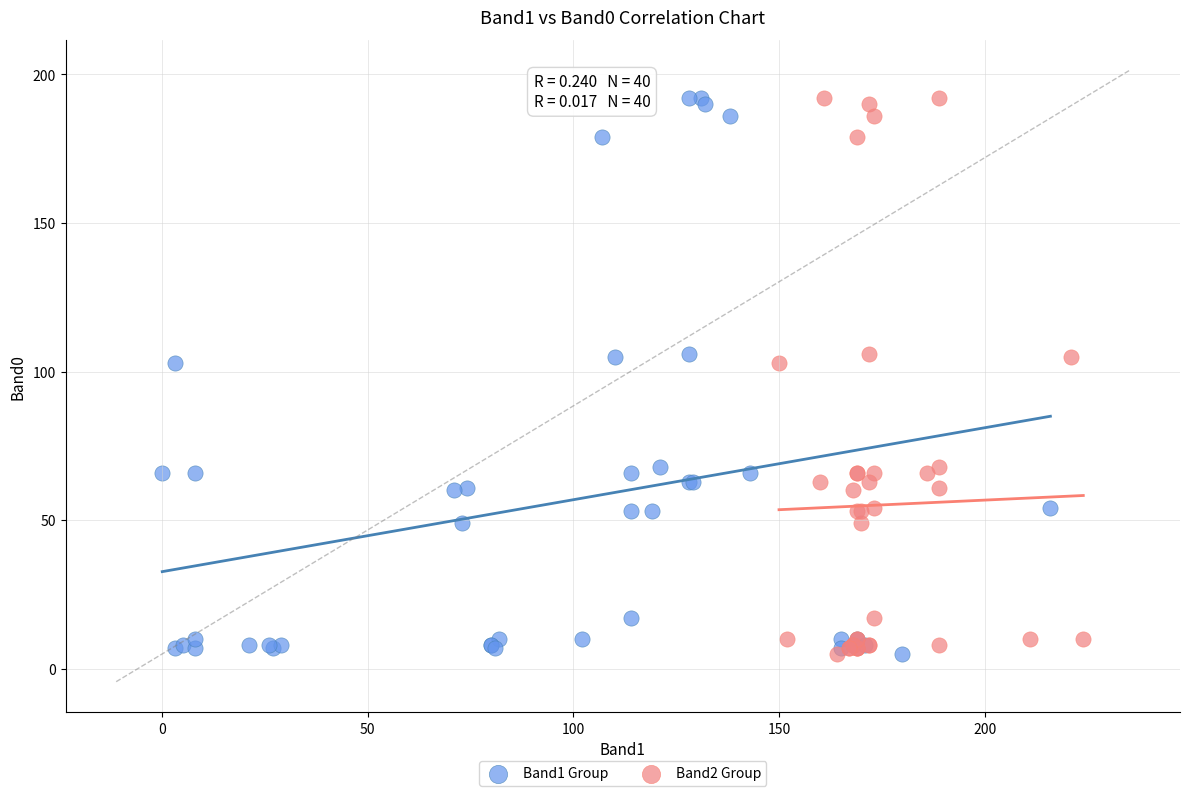

What are all the series names shown in the legend?

Band1 Group, Band2 Group